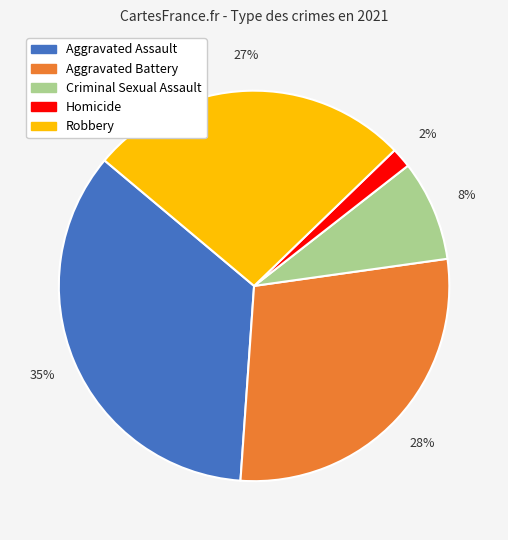

True or false: Aggravated Battery accounts for 28% of the total.

True